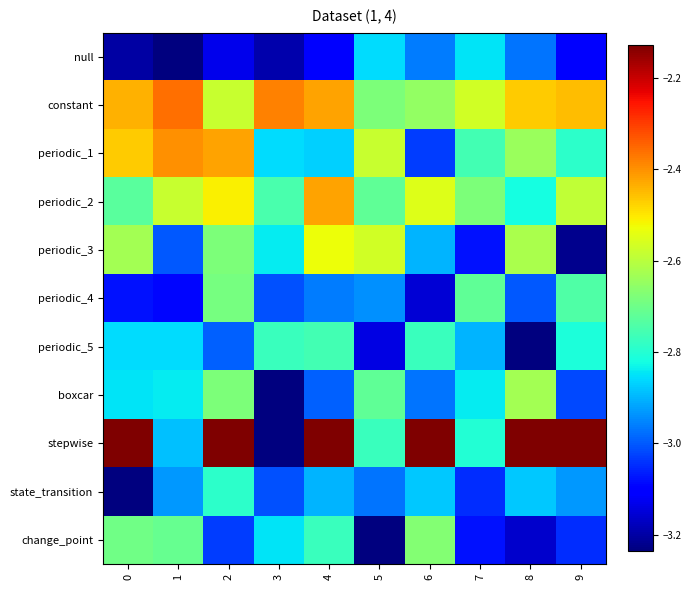

What is the total value across all series at 0?

-30.1